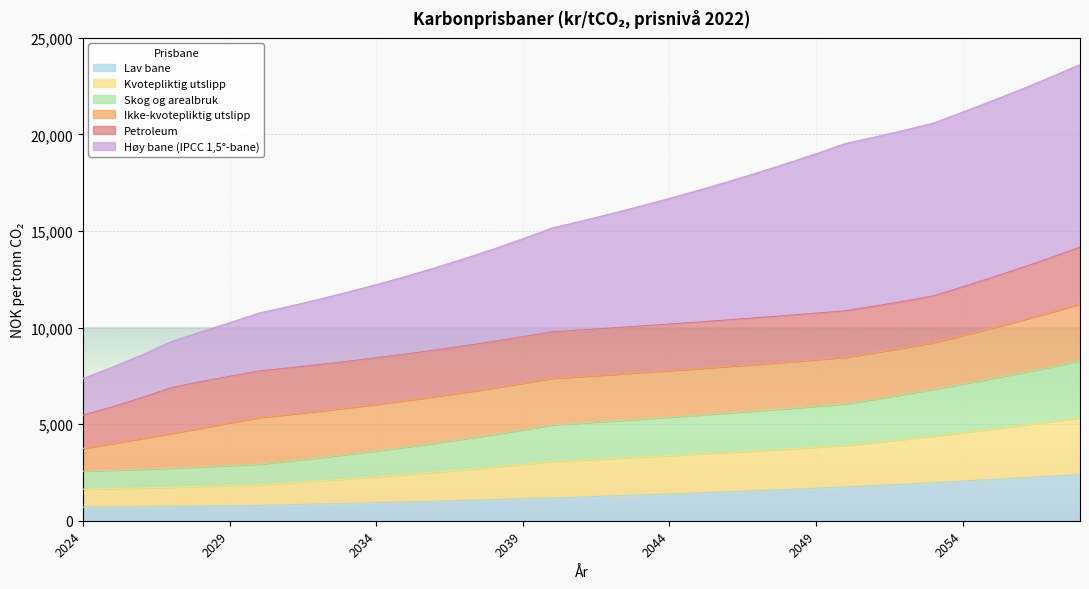

Does the chart display data point markers on the line(s)?

No